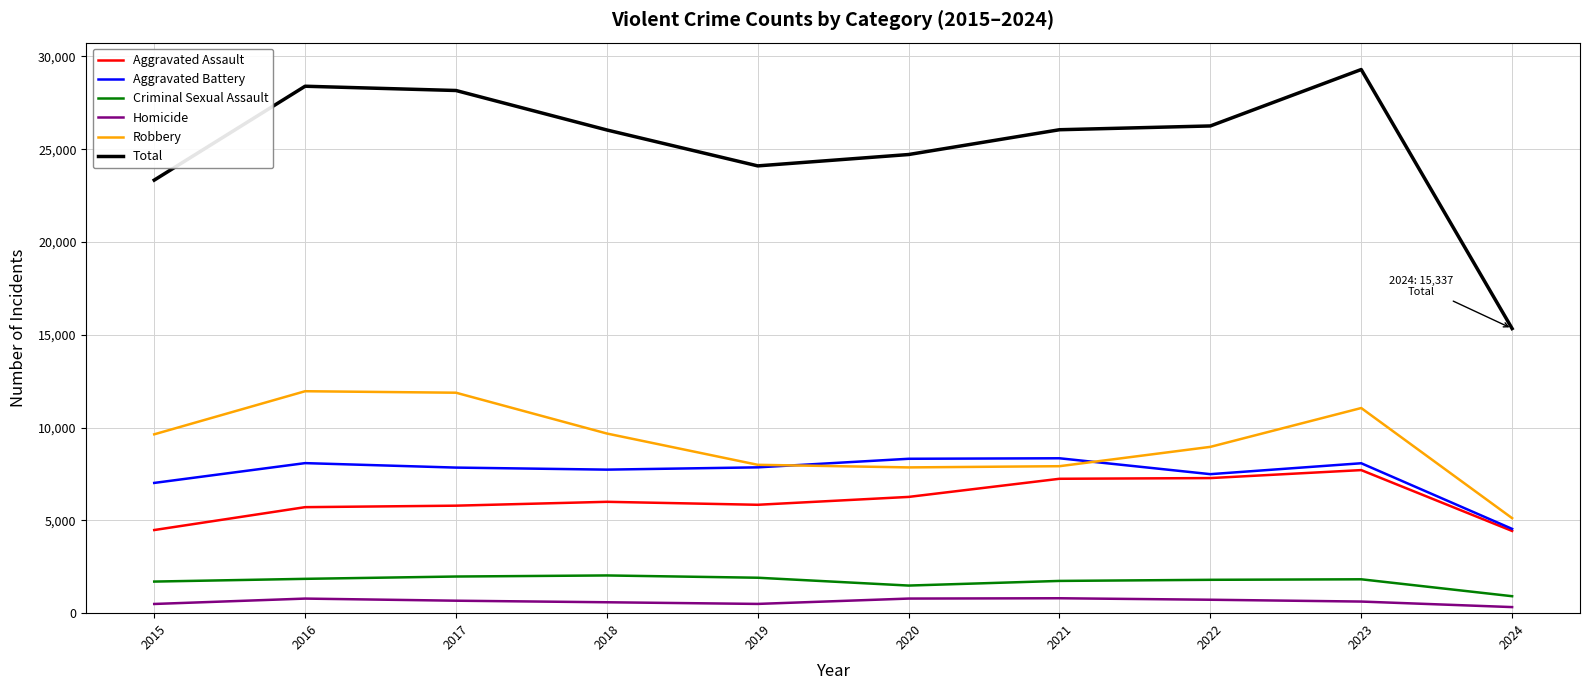

True or false: Aggravated Battery has a value of 12847 at 2020.

False